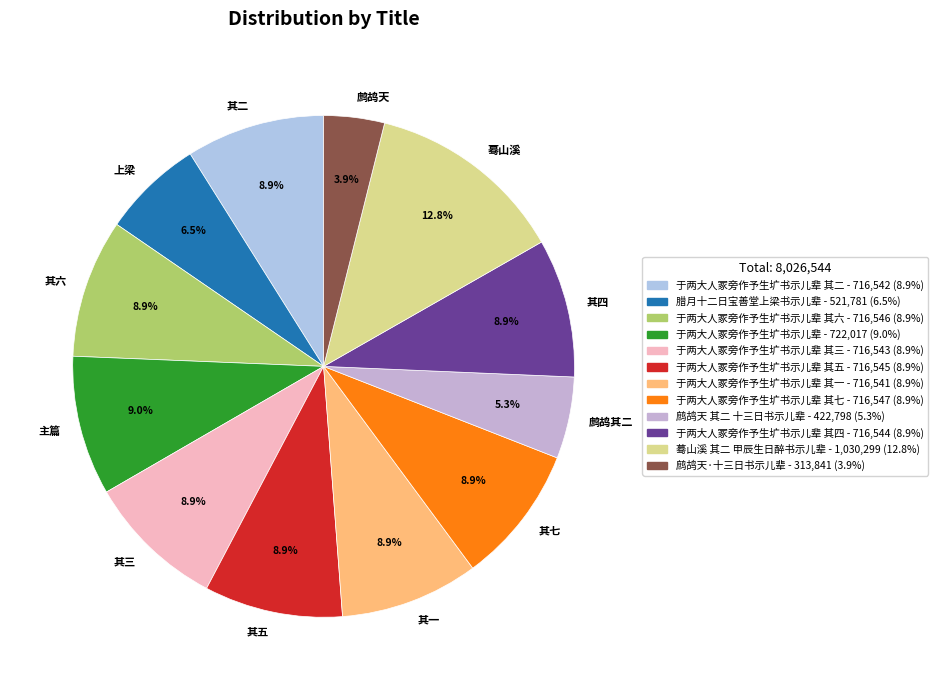

How much of the chart is everything except 其五?

91.1%